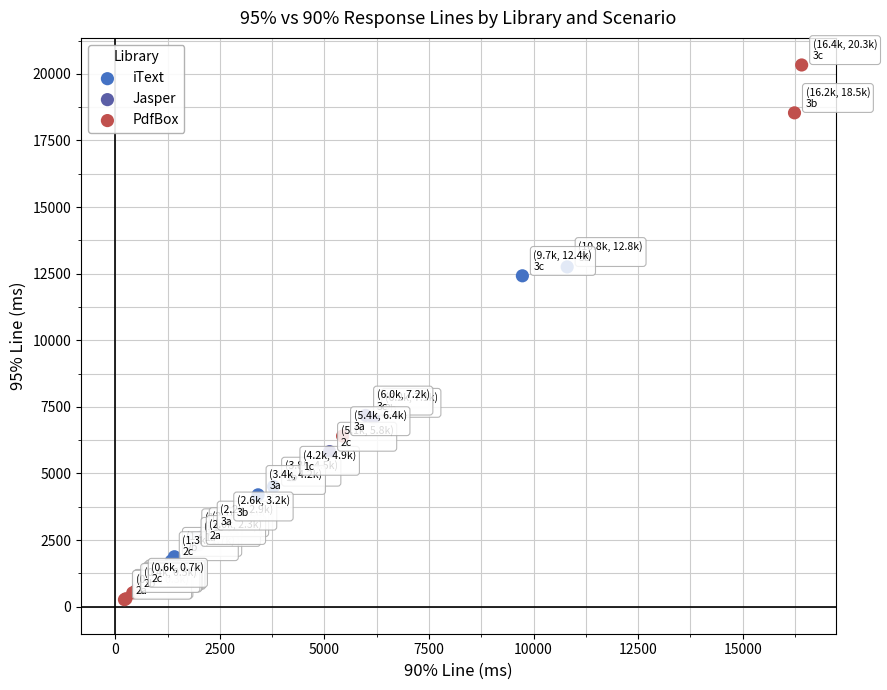

Which series has the largest Y range (max minus min)?

PdfBox